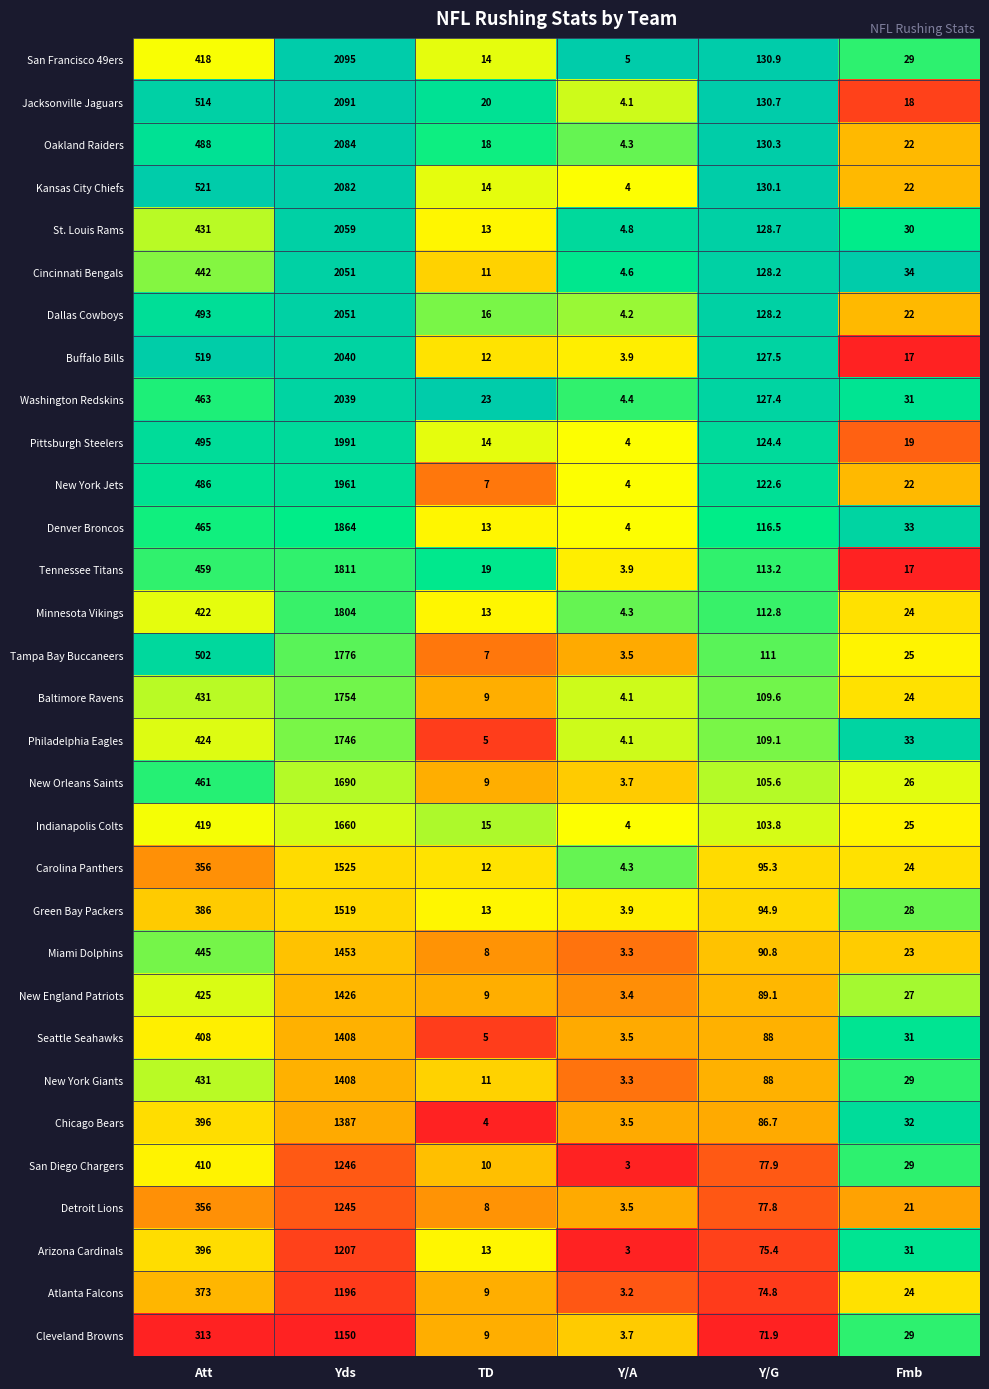

How many categories are shown in the chart?

6